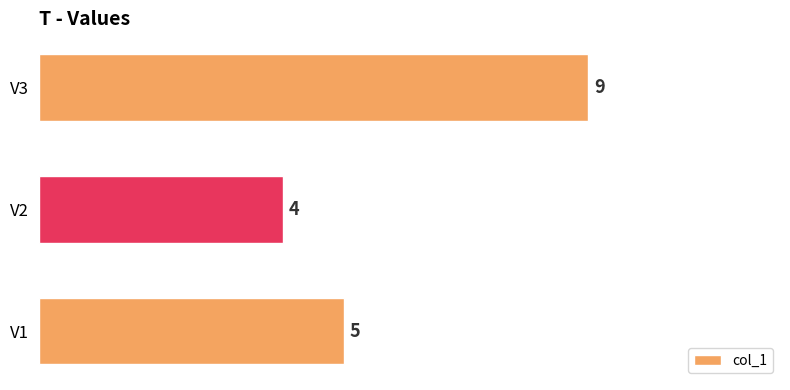

Which category has the highest value across all series?

V3